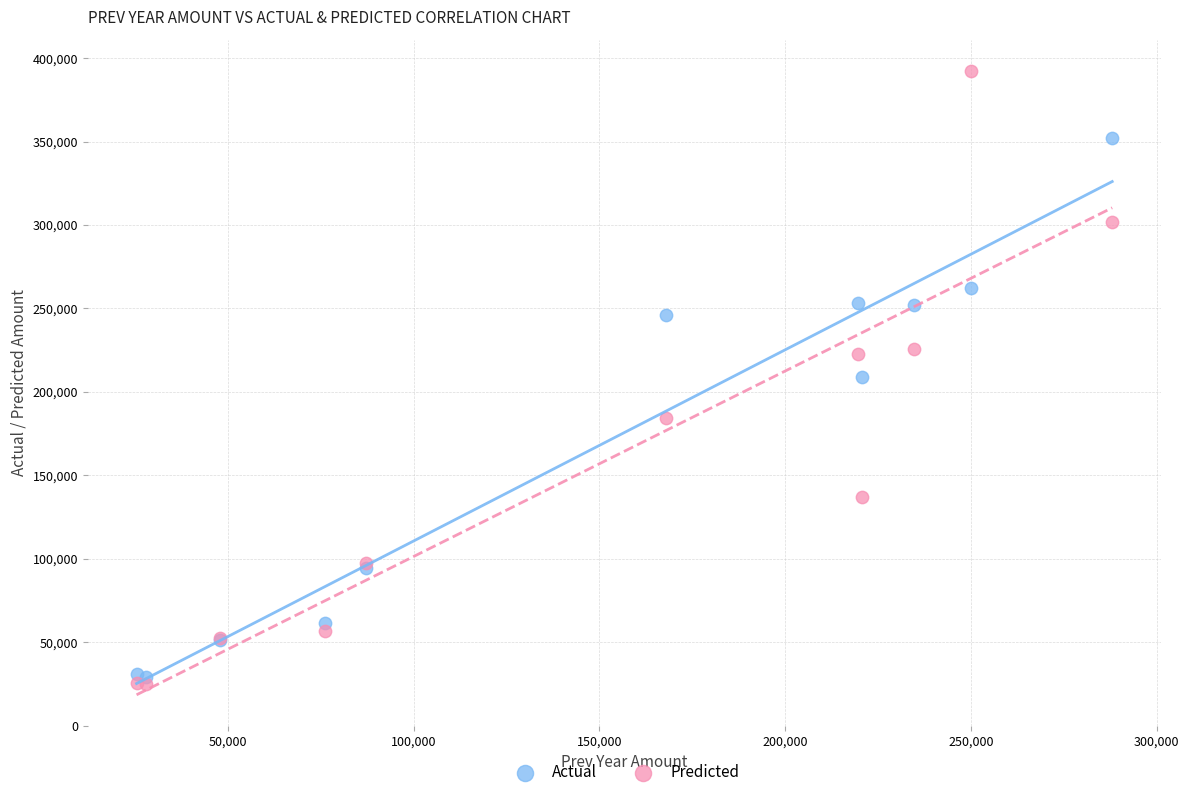

Which series contains the lowest Y value?

Predicted